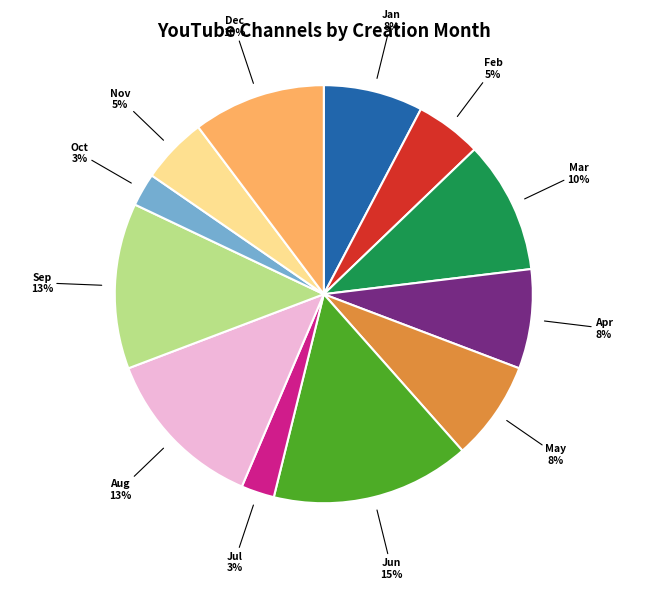

Do Sep and Mar together represent more than half of the pie?

No